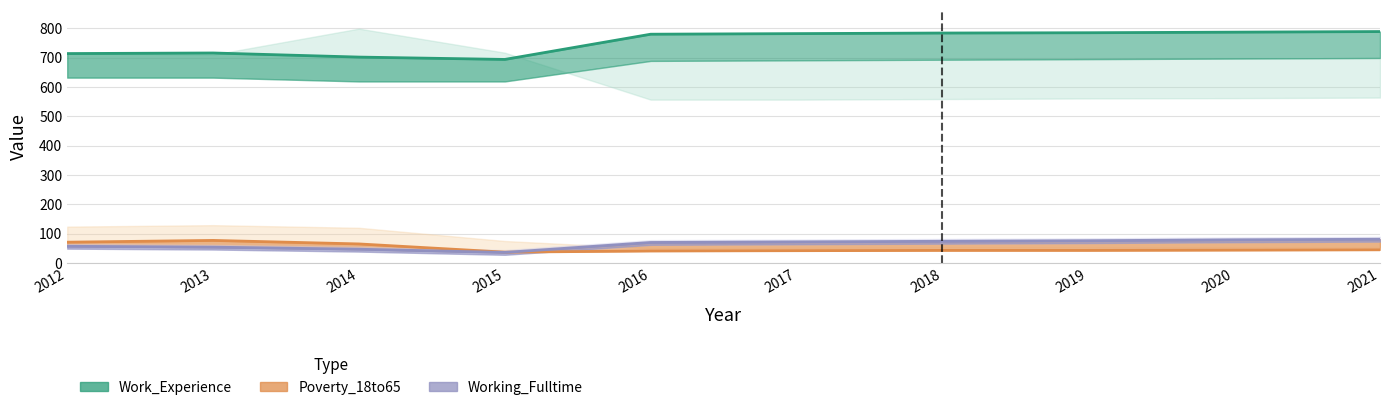

At 2020, list the series in order from smallest to largest.

Poverty_18to65, Working_Fulltime, Work_Experience